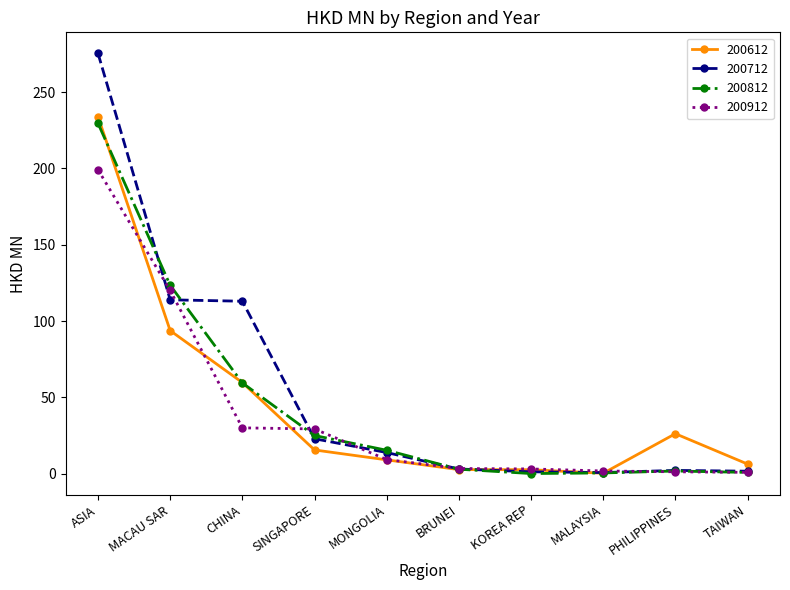

At which label does 200612 reach its peak?

ASIA